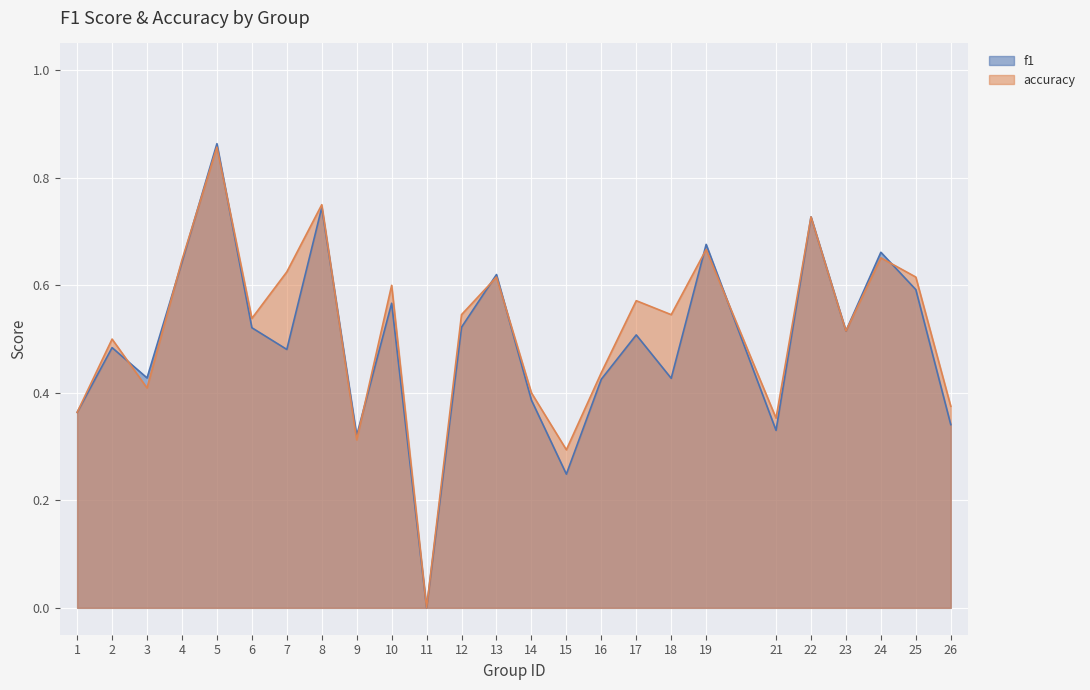

Is it true that f1 equals 0.4 at 3?

True